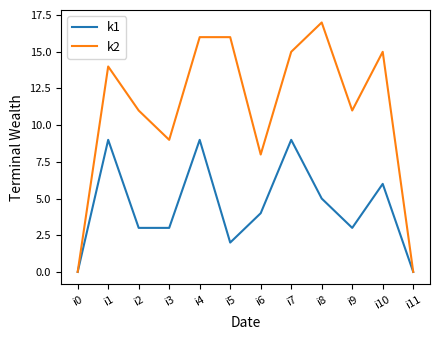

Rank the series at i10 from highest to lowest value.

k2, k1